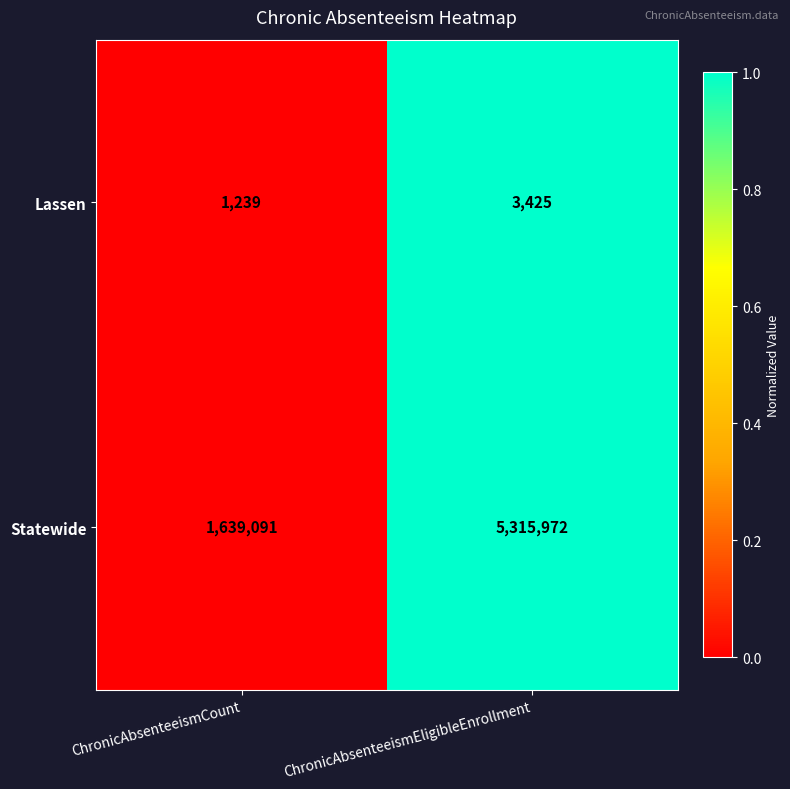

Reading left to right, extract all data points from this chart.

Lassen: 1239	3425
Statewide: 1639091	5315972